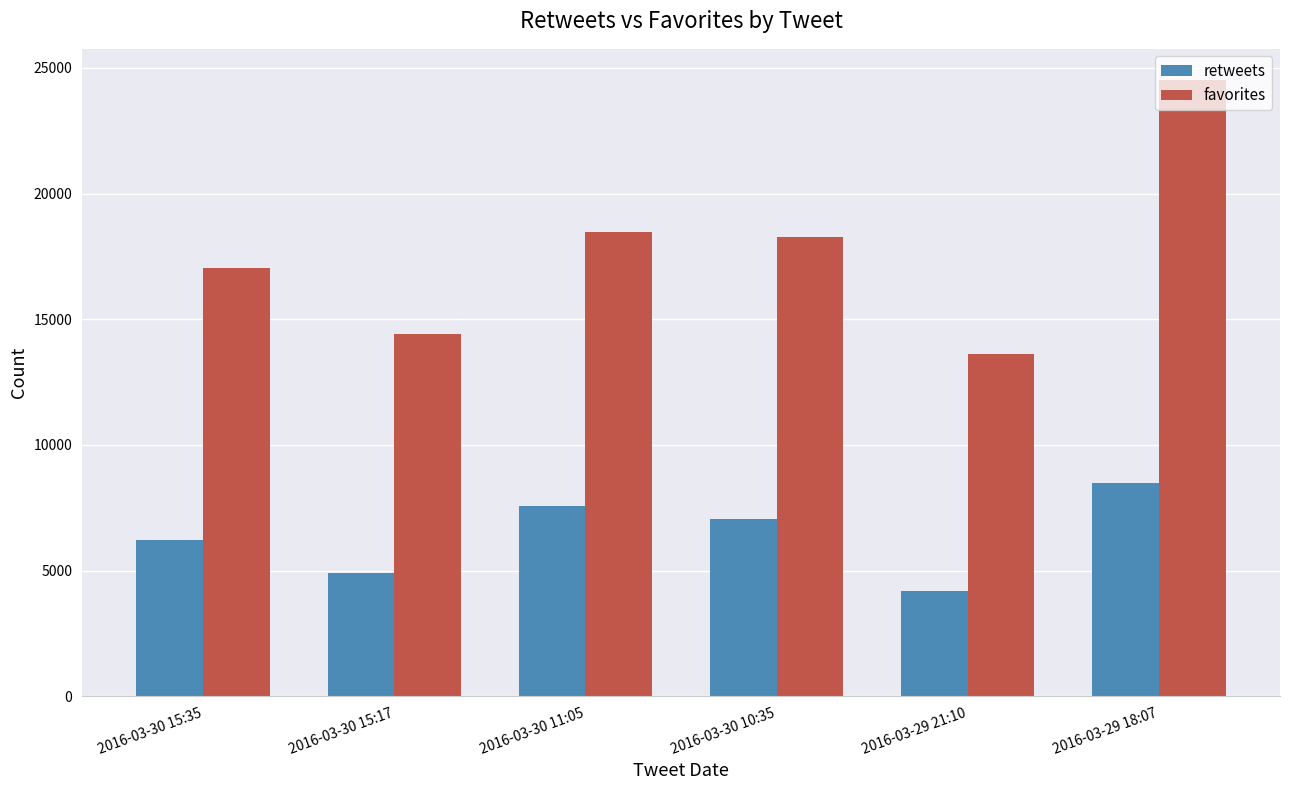

What is the sum of all retweets values?

38409